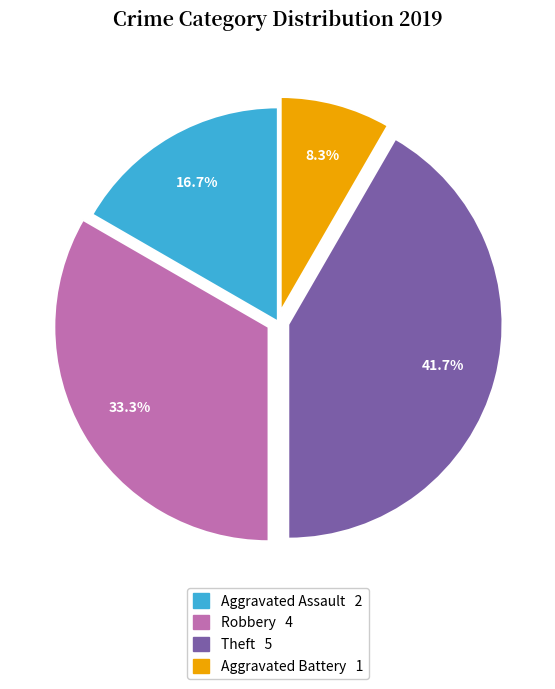

Is there any slice that represents more than half of the pie?

No